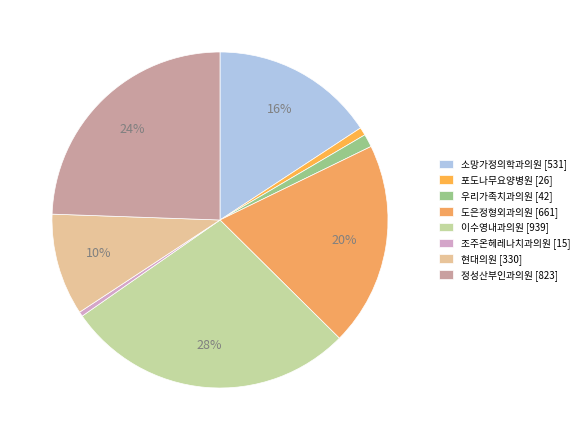

Is it true that 현대의원 [330] is 5% of the pie?

False